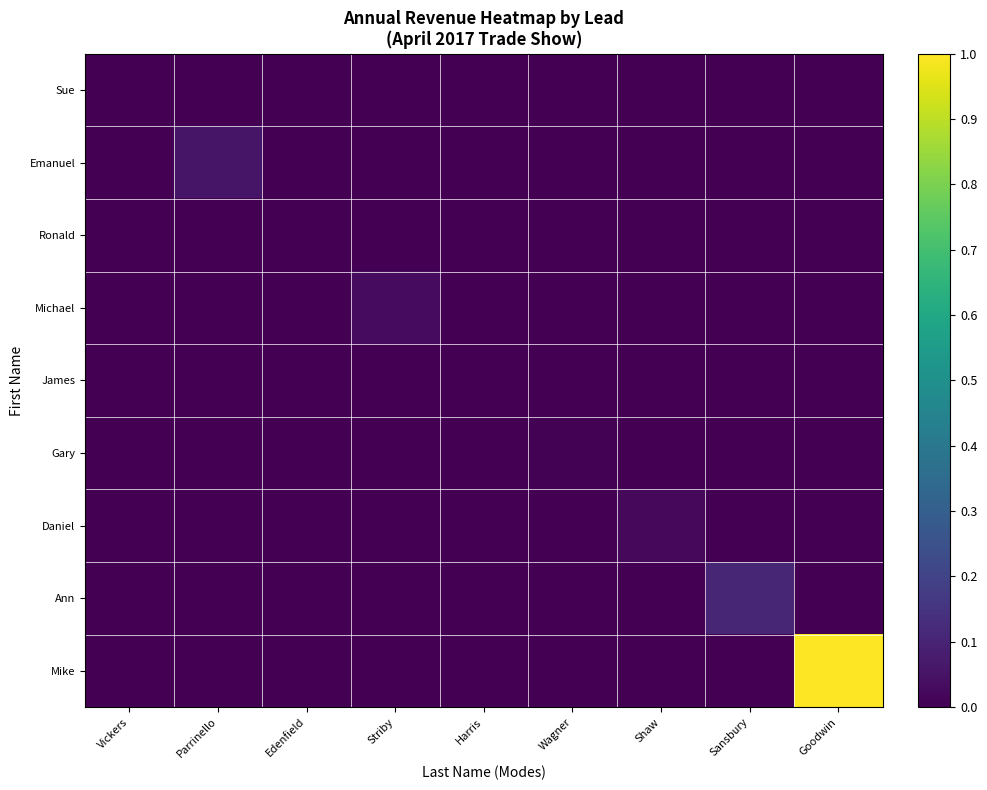

What is the total value across all series at Goodwin?

1.0